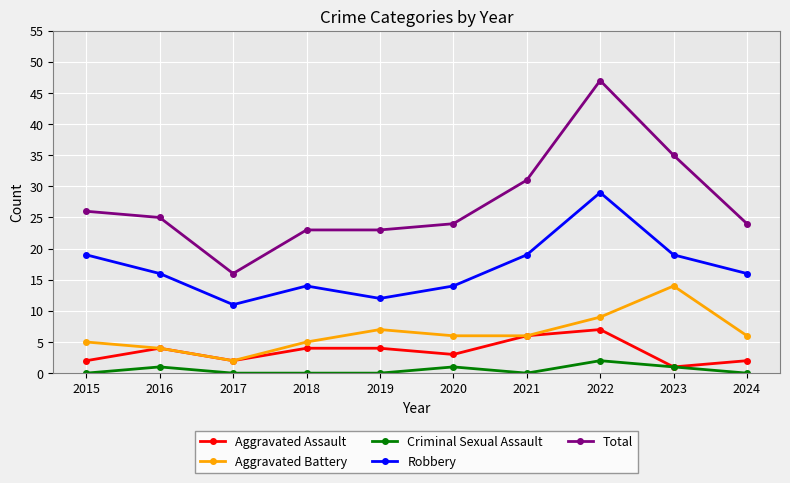

What value does the Aggravated Assault series have at 2018?

4